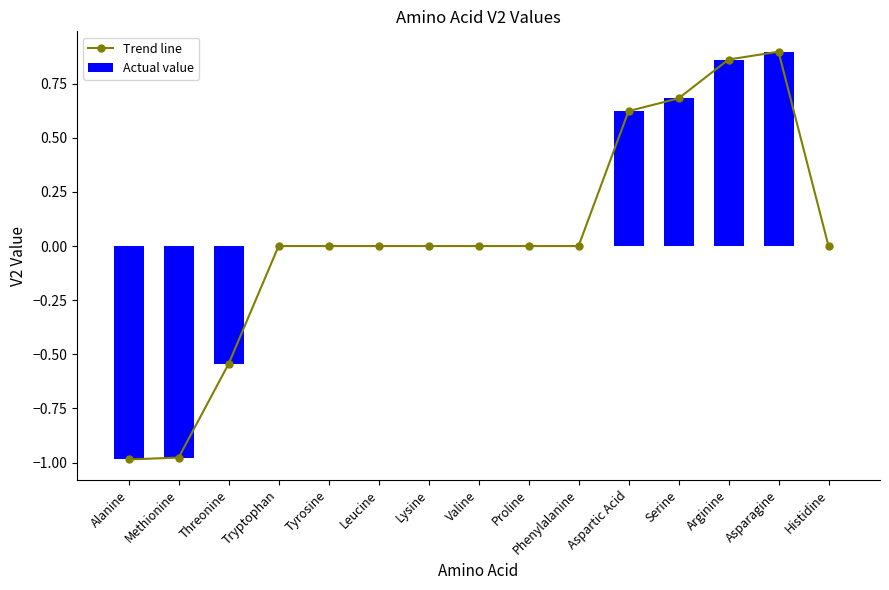

What is the difference between the maximum and second lowest values in the Actual value series?

1.9